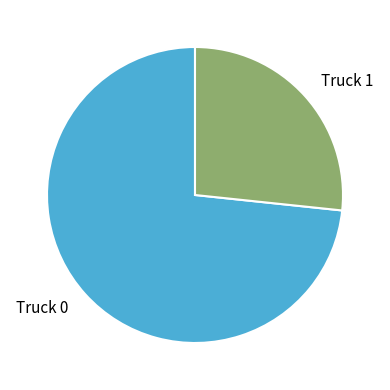

Rank the categories by value from lowest to highest.

Truck 1, Truck 0